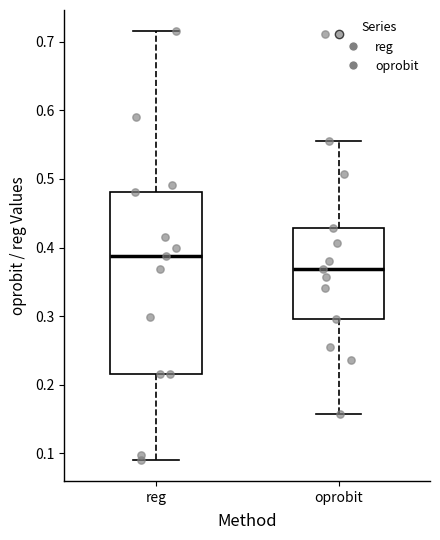

Reading left to right, transcribe this box plot: for each box, give where its median line is, the range the box spans, and where its two whiskers end, as read against the y-axis. The values are not printed on the chart, so give them approximately, as read against the axis.

reg: median 0.39, box 0.22 to 0.48, whiskers 0.09 to 0.72
oprobit: median 0.37, box 0.30 to 0.43, whiskers 0.16 to 0.56